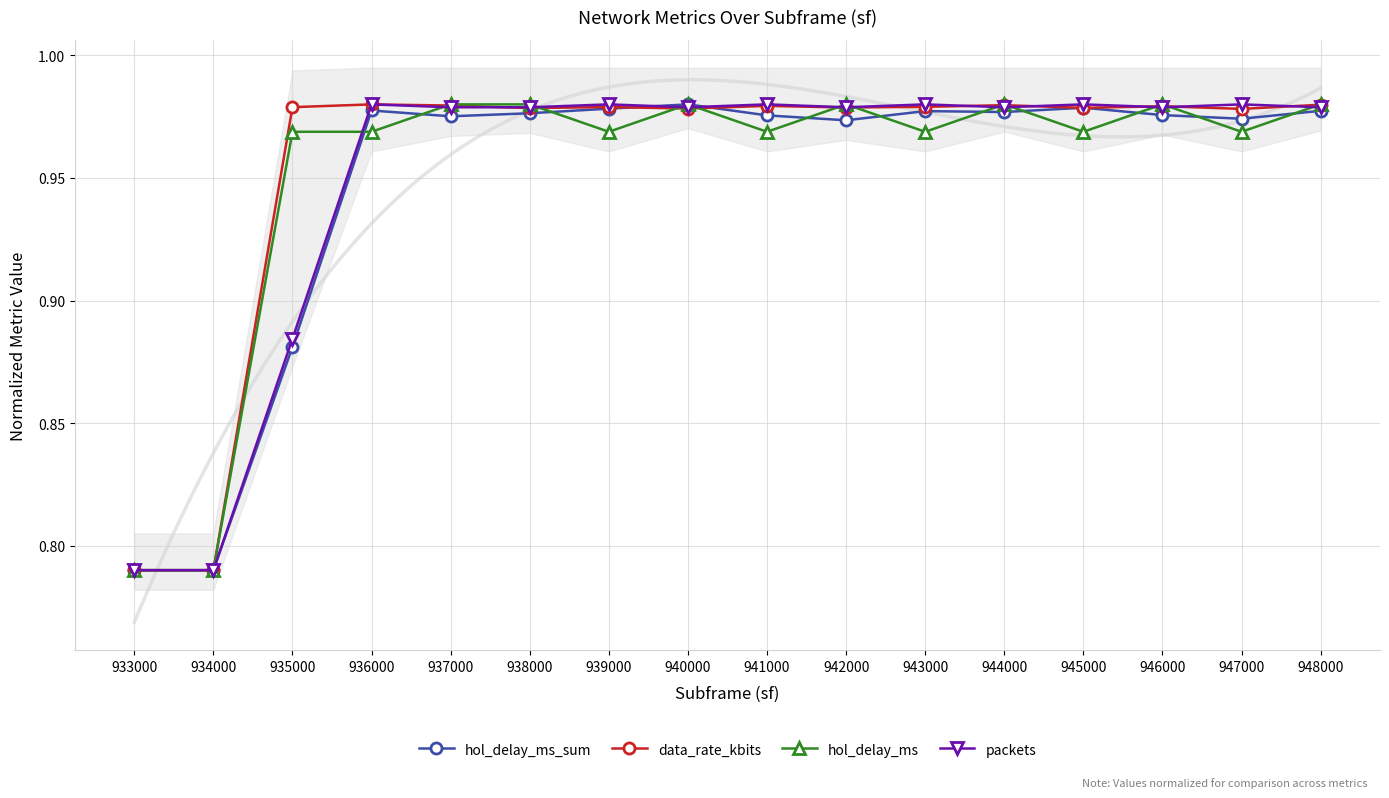

Reading right to left, transcribe all the data shown in this chart.

hol_delay_ms_sum: 1.0	1.0	1.0	1.0	1.0	1.0	1.0	1.0	1.0	1.0	1.0	1.0	1.0	0.9	0.8	0.8
data_rate_kbits: 1.0	1.0	1.0	1.0	1.0	1.0	1.0	1.0	1.0	1.0	1.0	1.0	1.0	1.0	0.8	0.8
hol_delay_ms: 1.0	1.0	1.0	1.0	1.0	1.0	1.0	1.0	1.0	1.0	1.0	1.0	1.0	1.0	0.8	0.8
packets: 1.0	1.0	1.0	1.0	1.0	1.0	1.0	1.0	1.0	1.0	1.0	1.0	1.0	0.9	0.8	0.8